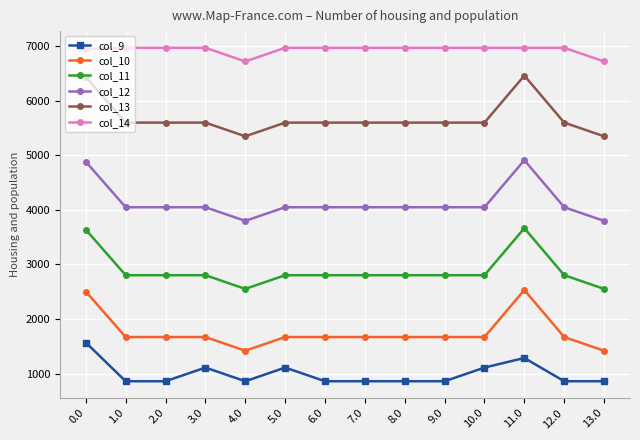

The col_13 series shows 5597.6 at 12.0. True or false?

True